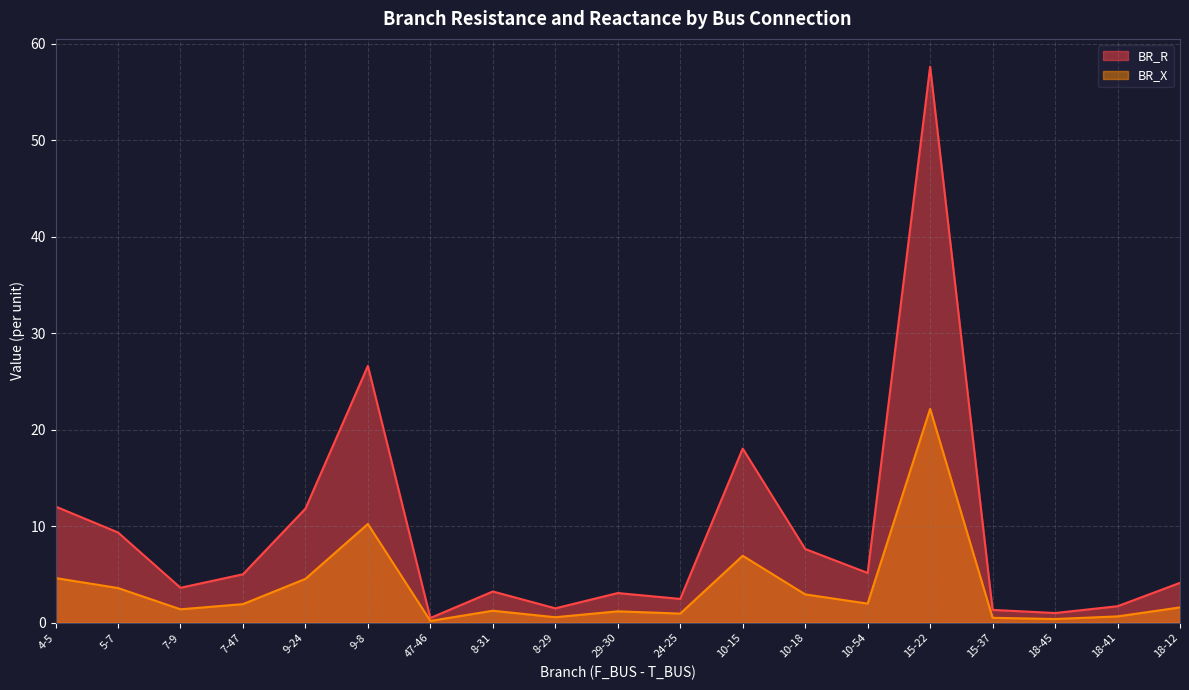

How many values in the BR_R series are below 4?

9